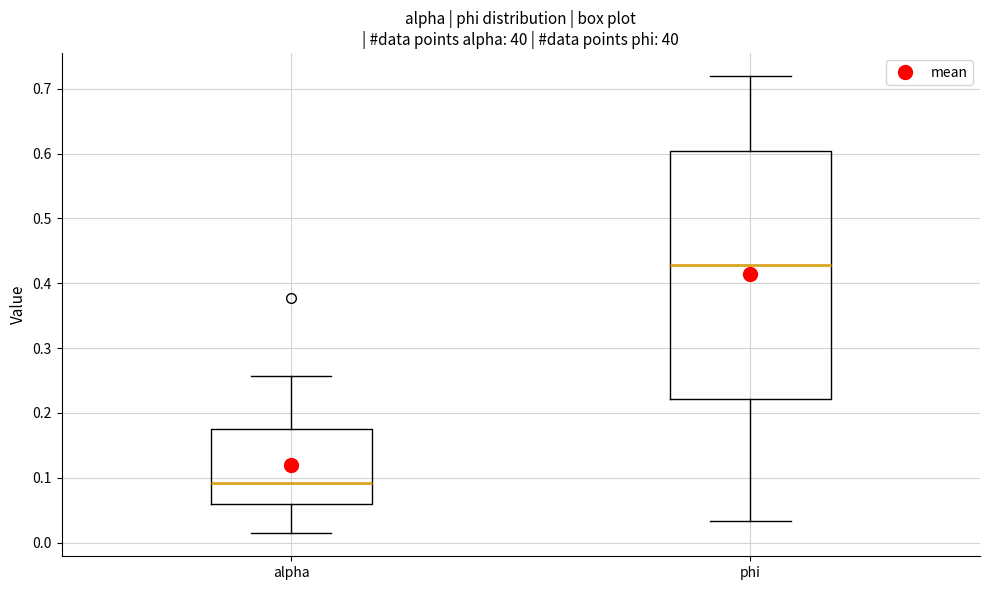

Which box is the tallest, from its lower edge to its upper edge?

phi